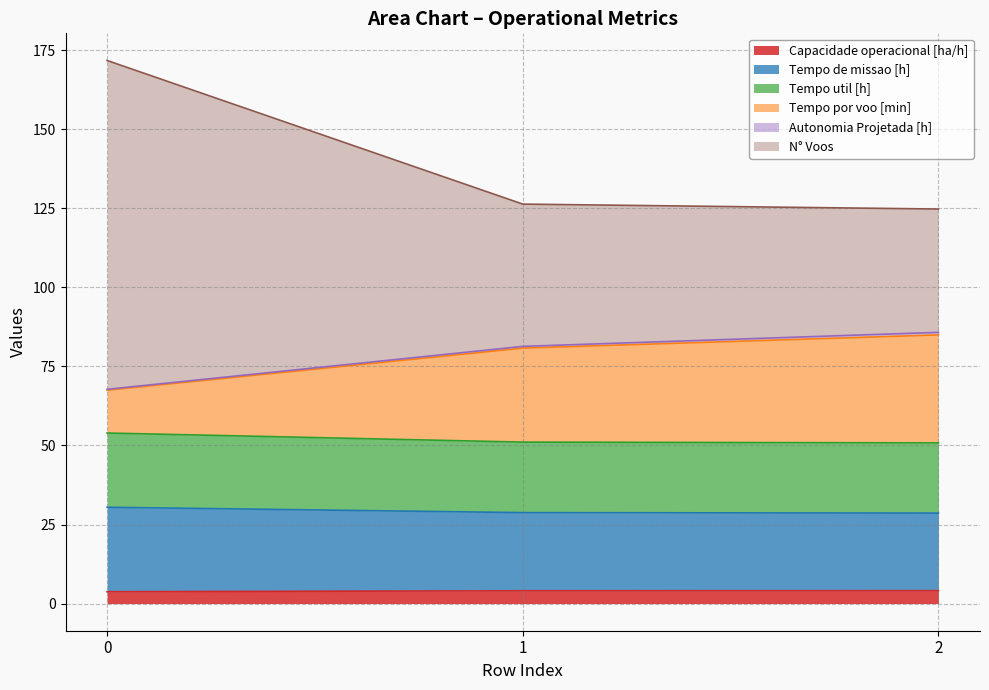

At how many categories does at least one series exceed 28?

3